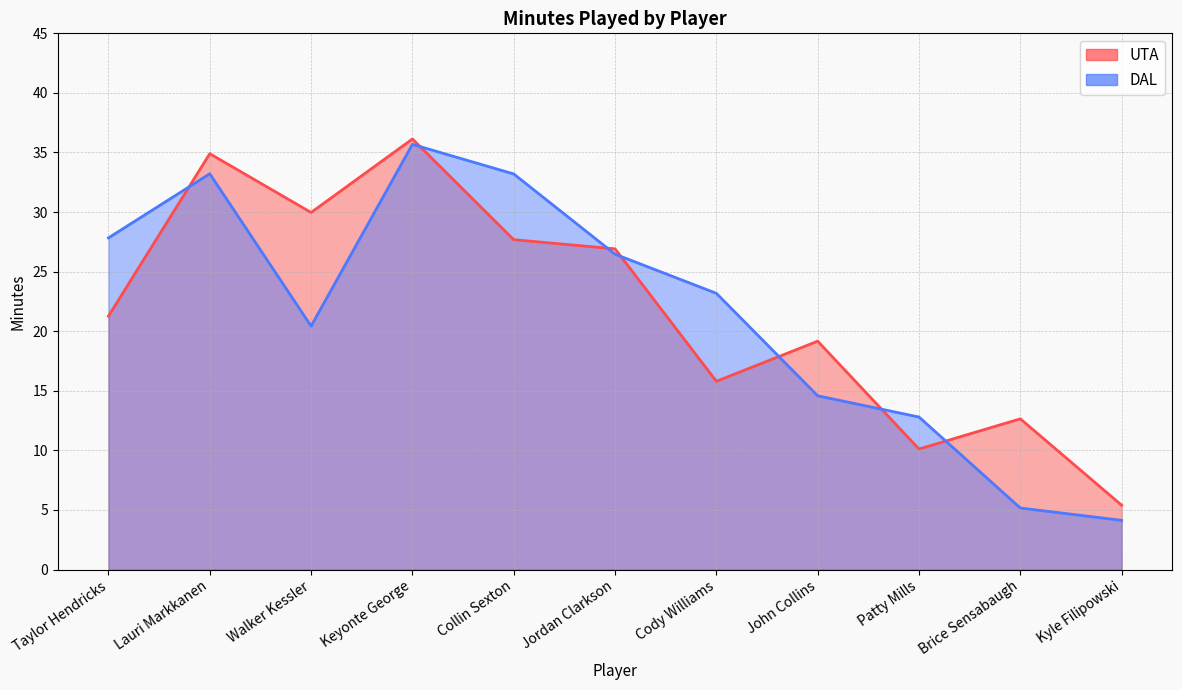

How many data points in DAL are less than 23?

5